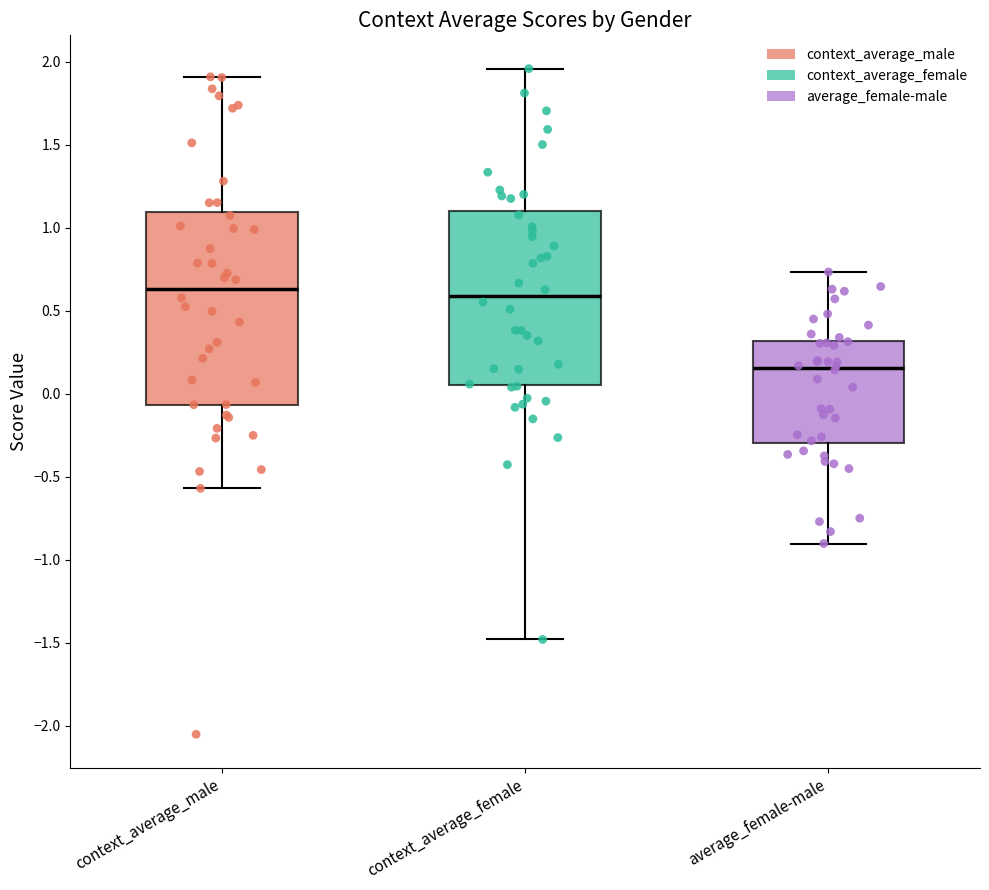

Comparing the boxes themselves (not the whiskers), which one is the tallest?

context_average_male